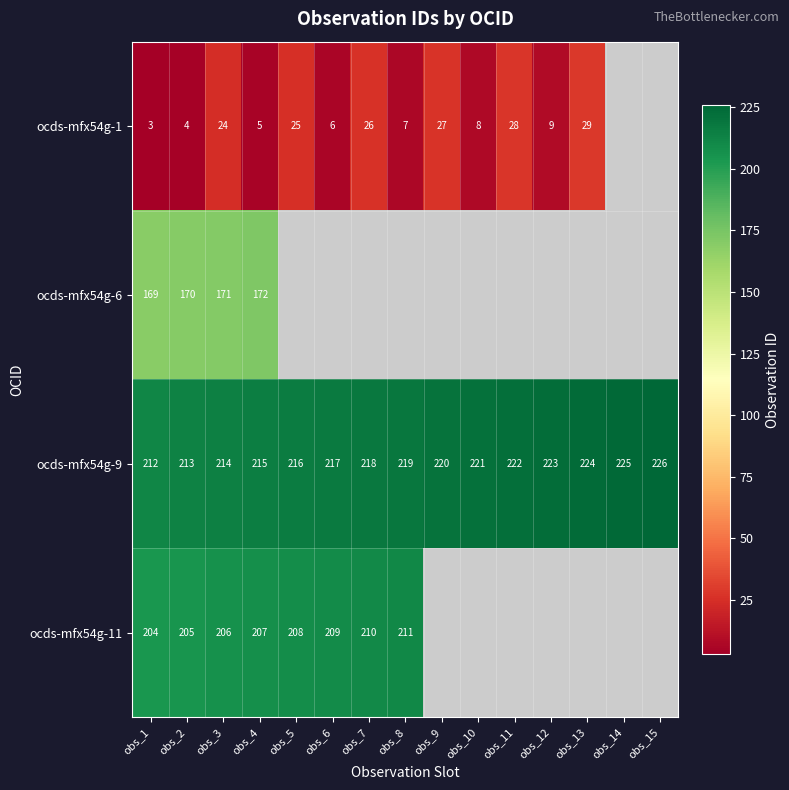

What is the difference between the maximum and minimum values in the ocds-mfx54g-9 series?

14